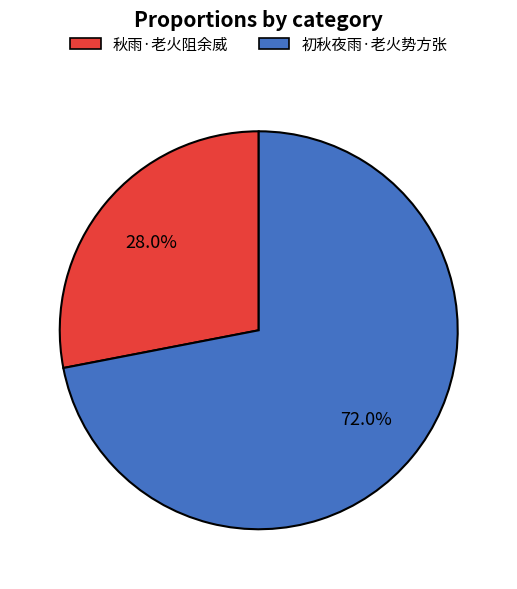

Do 秋雨·老火阻余威 and 初秋夜雨·老火势方张 together represent more than half of the pie?

Yes